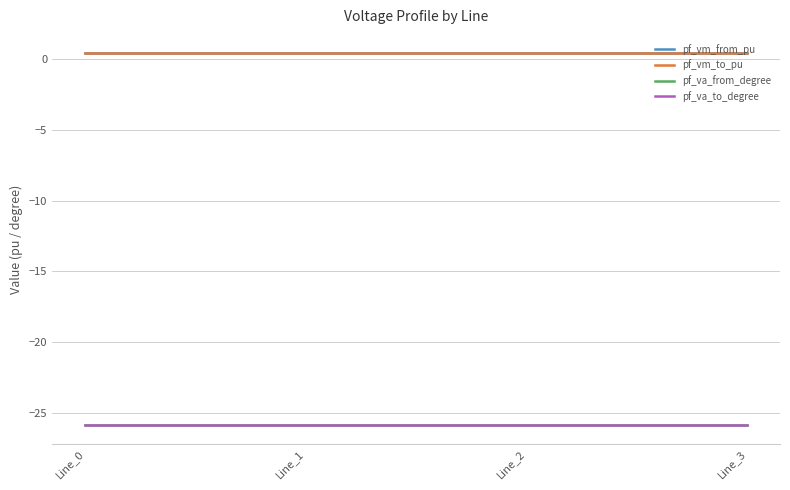

Is this an area chart (filled region under the line)?

No